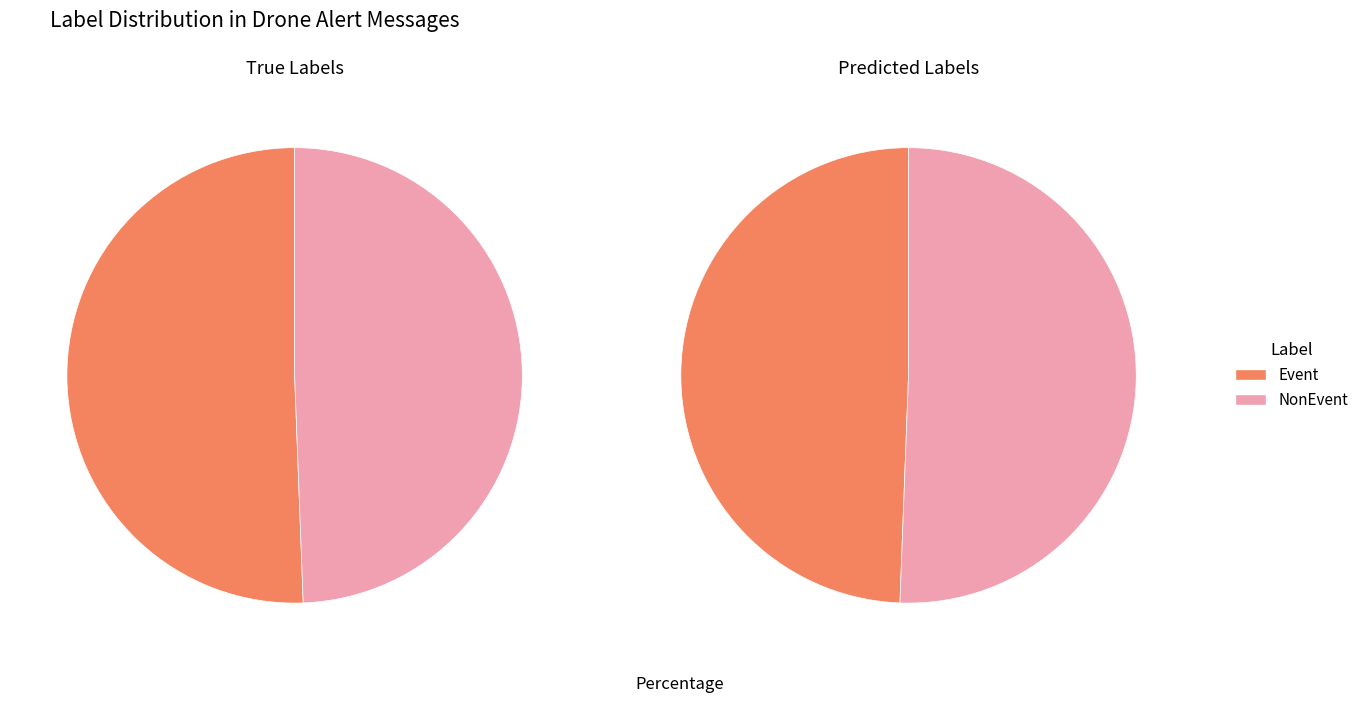

What percentage is the NonEvent slice, to the nearest percent?

51%